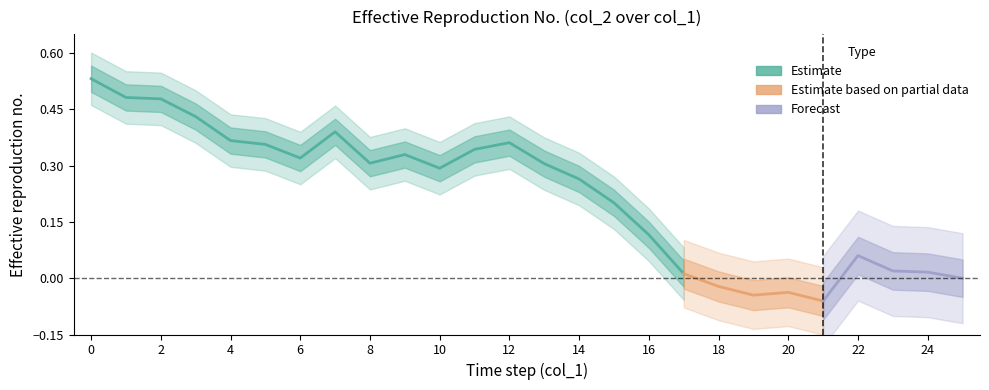

At which category does the data reach its first local peak?

7